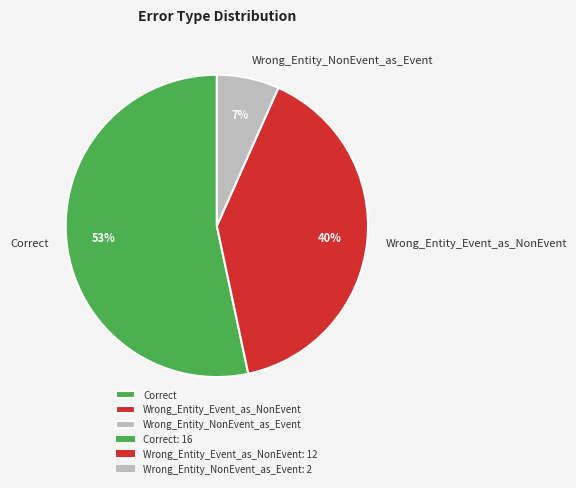

Combined, do Correct and Wrong_Entity_NonEvent_as_Event account for over 50%?

Yes